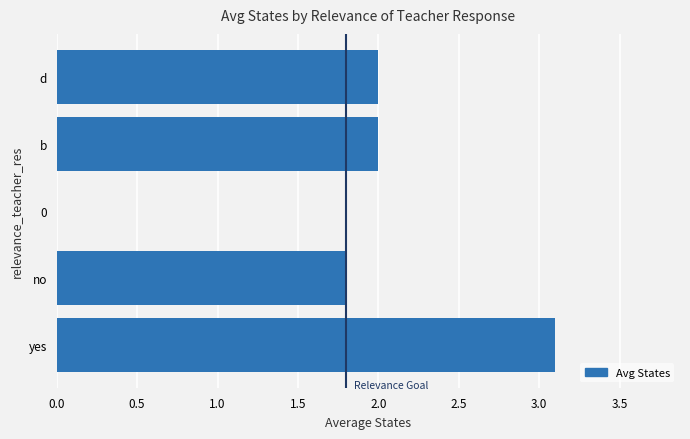

What is the ratio of the value at b to the value at d?

1.0